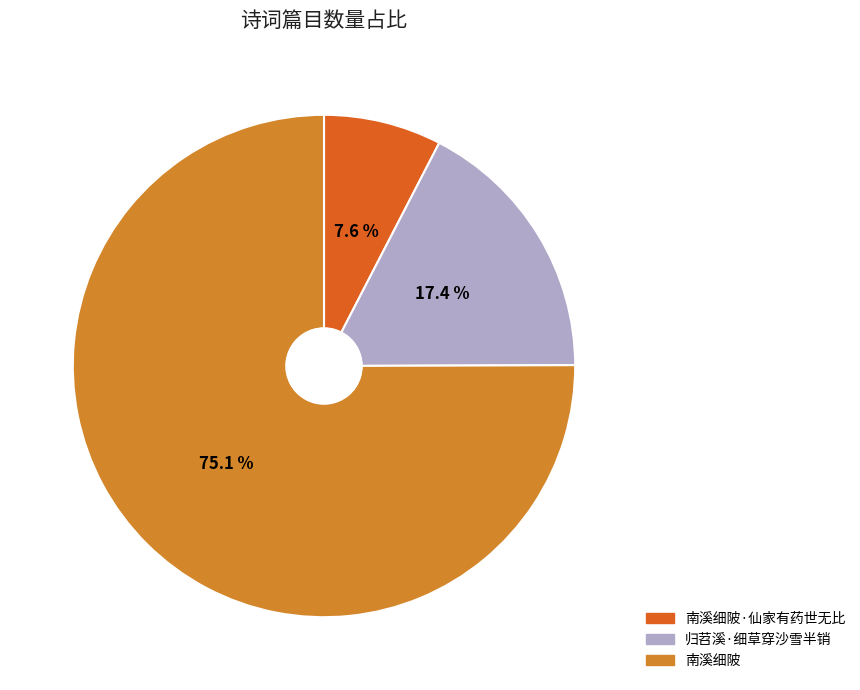

Is there a majority slice in this chart?

Yes